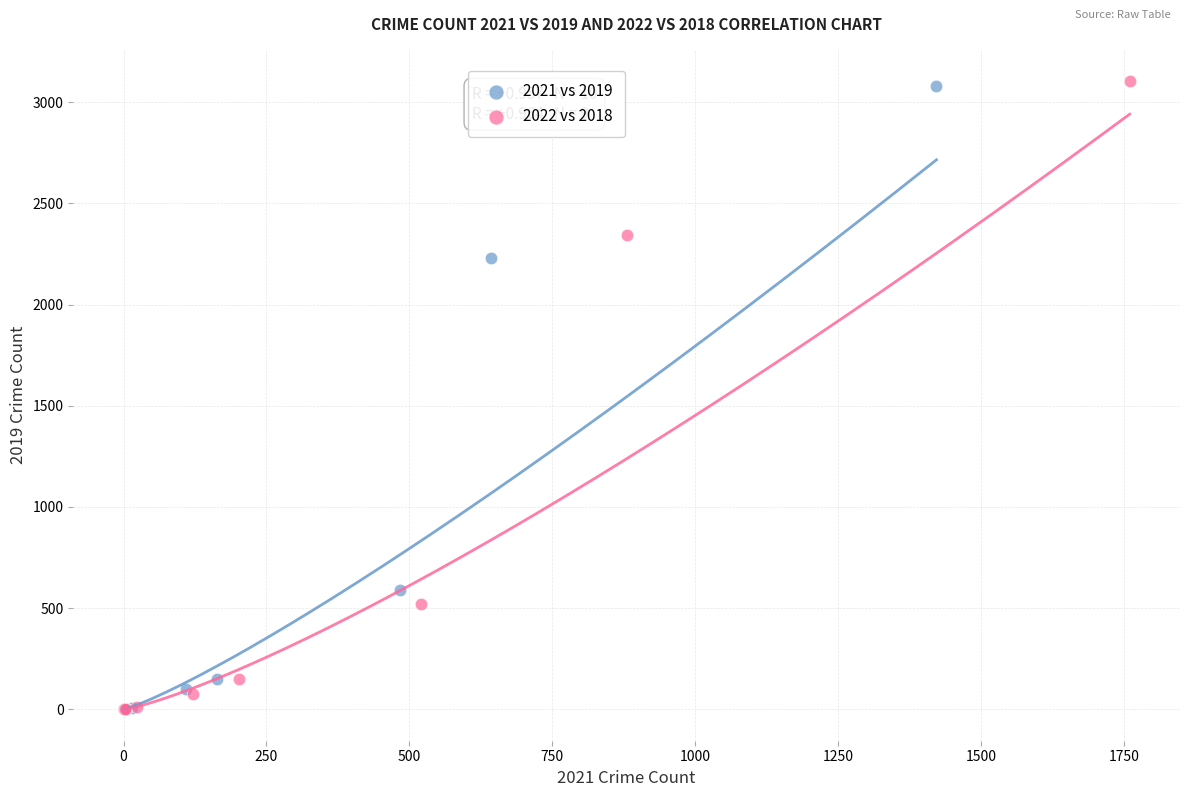

Which series has the largest Y range (max minus min)?

2022 vs 2018